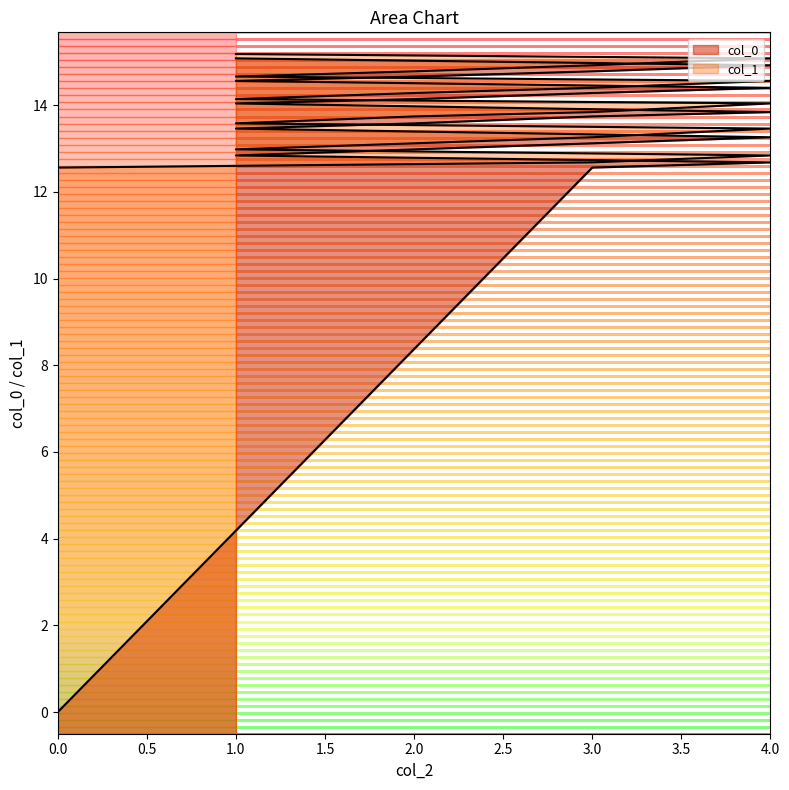

Reading left to right, list all the values displayed in this chart.

col_0: 0.0	12.6	12.7	12.8	13.0	13.1	13.3	13.5	13.6	13.7	13.8	14.0	14.1	14.3	14.4	14.6	14.7	14.8	14.9	15.1
col_1: 12.6	12.7	12.8	13.0	13.1	13.3	13.5	13.6	13.7	13.8	14.0	14.1	14.3	14.4	14.6	14.7	14.8	14.9	15.1	15.2